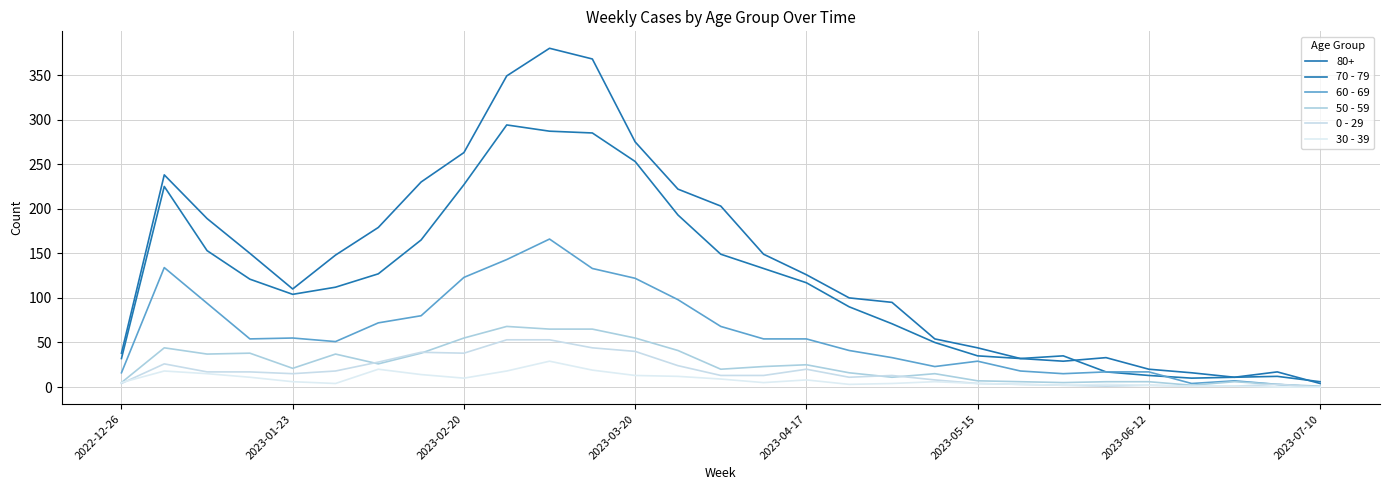

Count the number of data series in this chart.

6